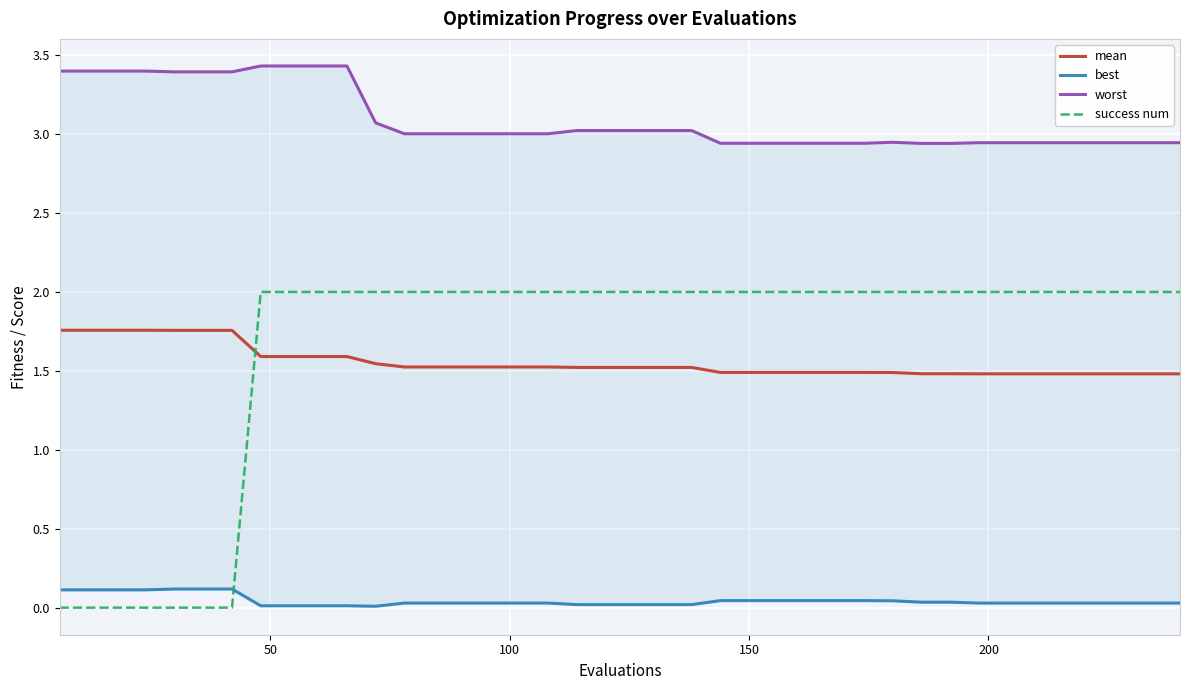

What is the highest value of the success num series?

2.0